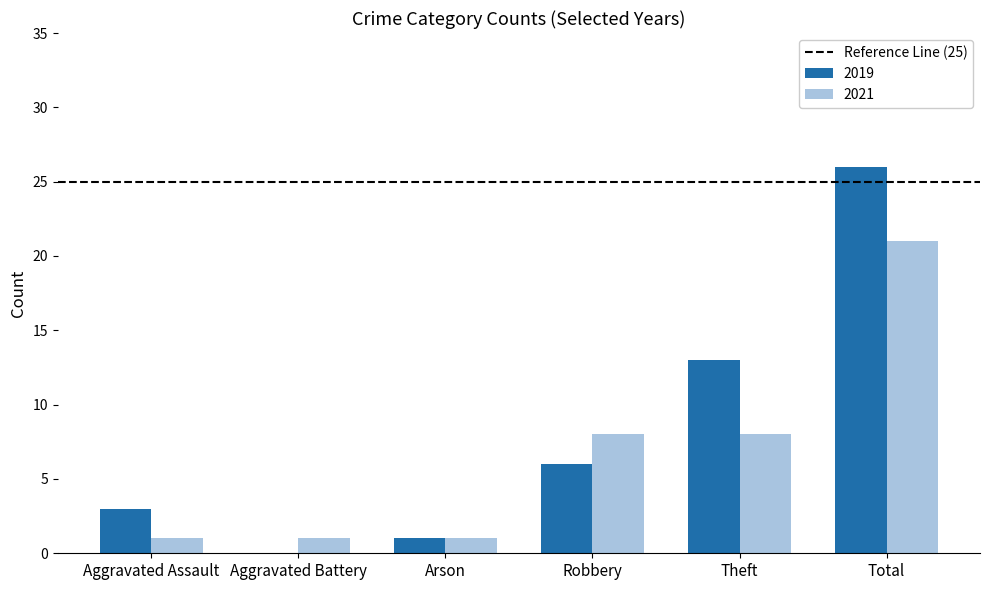

What is the approximate value of 2019 at Robbery, to the nearest 5?

5